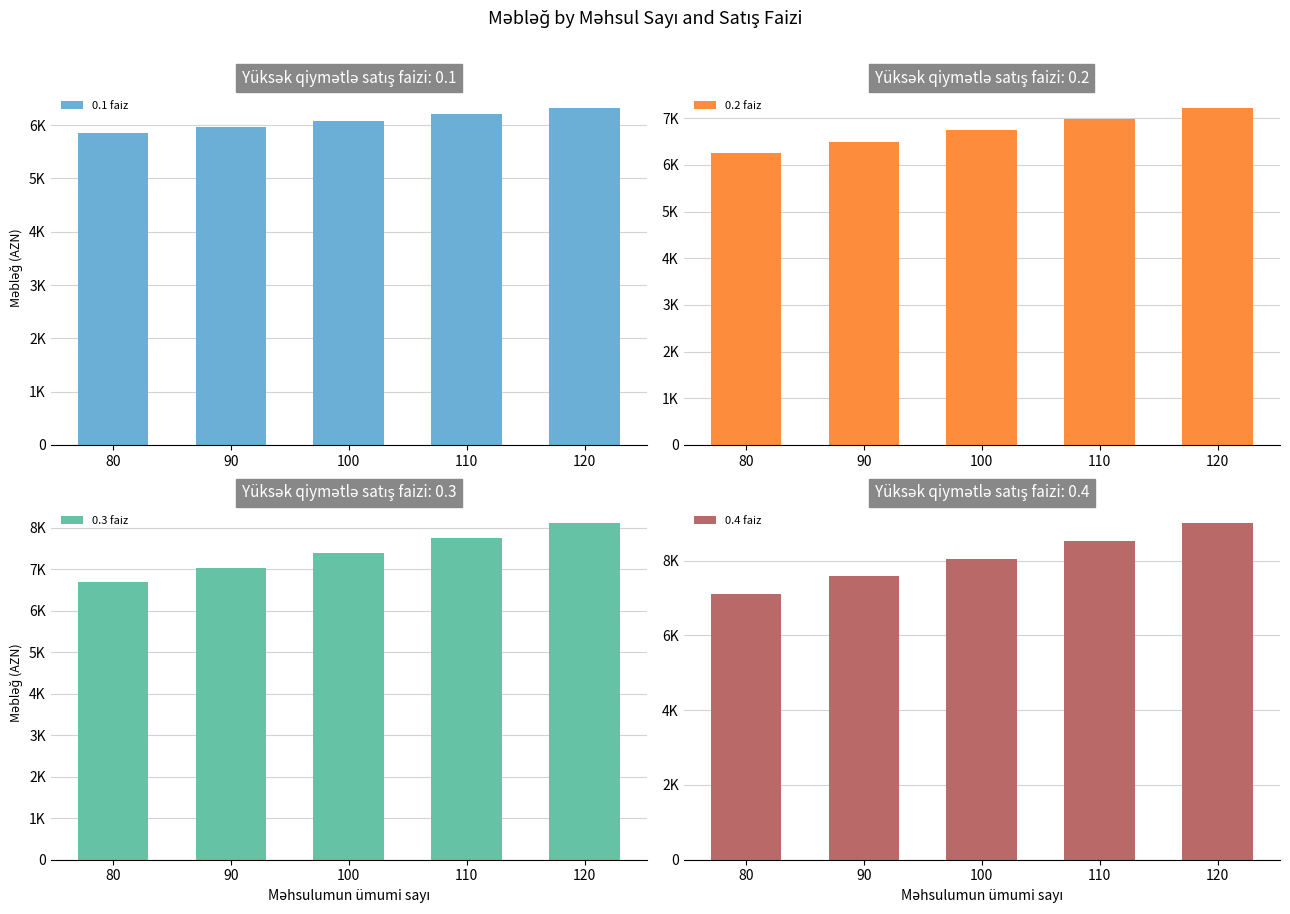

What is the value of the 0.4 faiz bar at the 3rd from the left?

8055.0